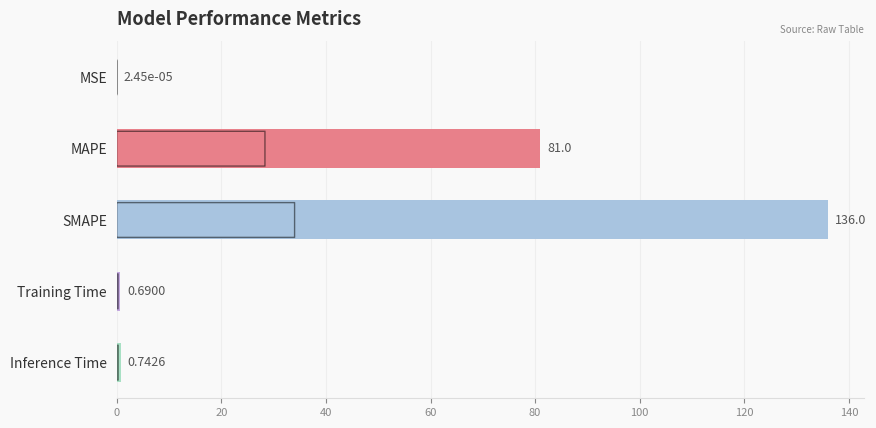

How many series are shown in this chart?

1